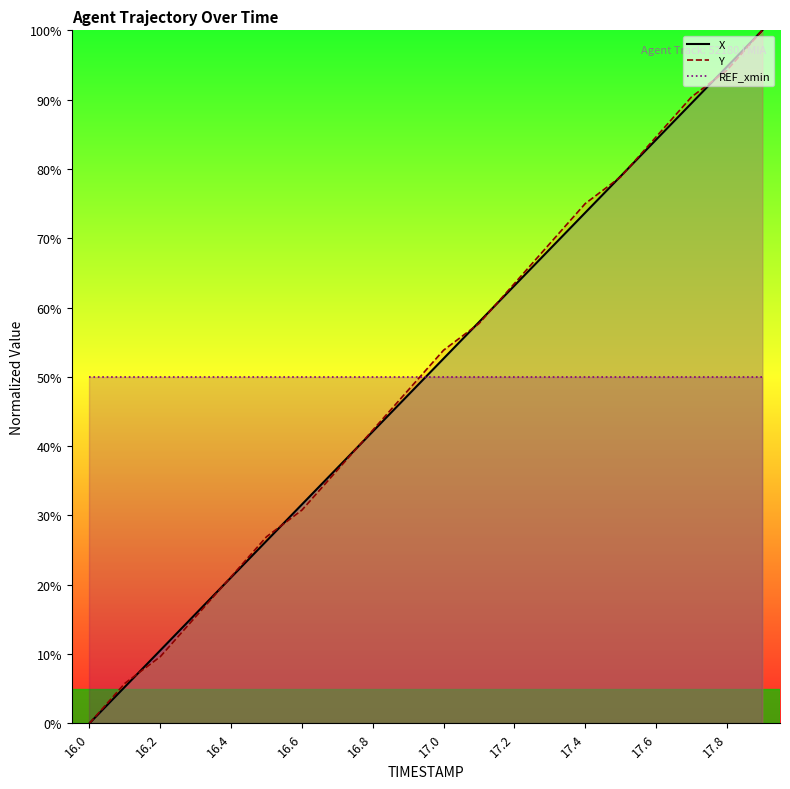

Which label corresponds to the smallest value in the chart?

16.0